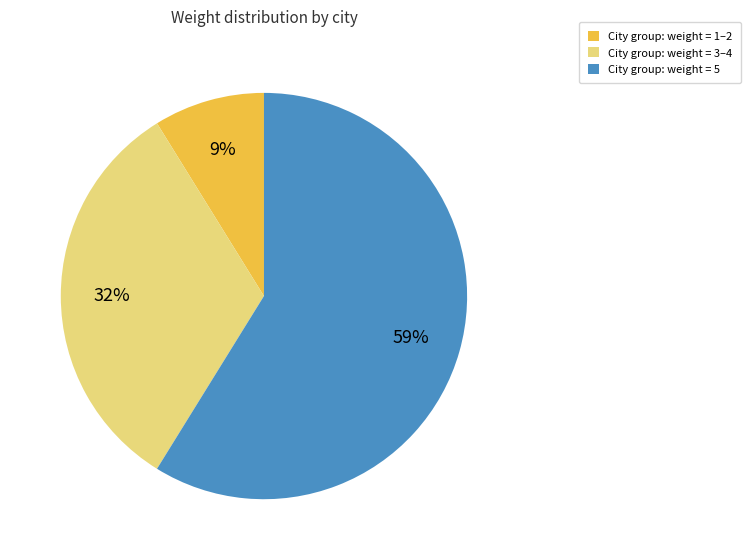

Count the number of slices in the pie.

3